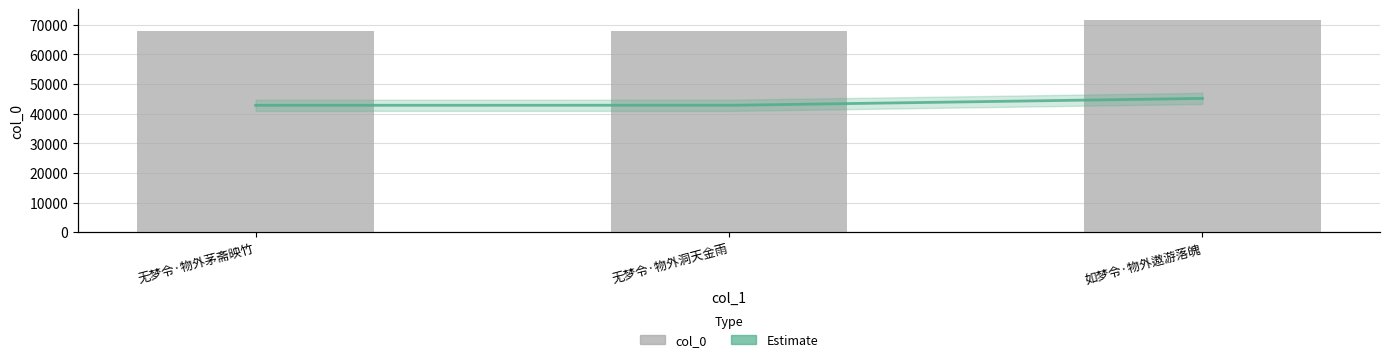

True or false: the data shows 67971 at 无梦令·物外洞天金雨.

True